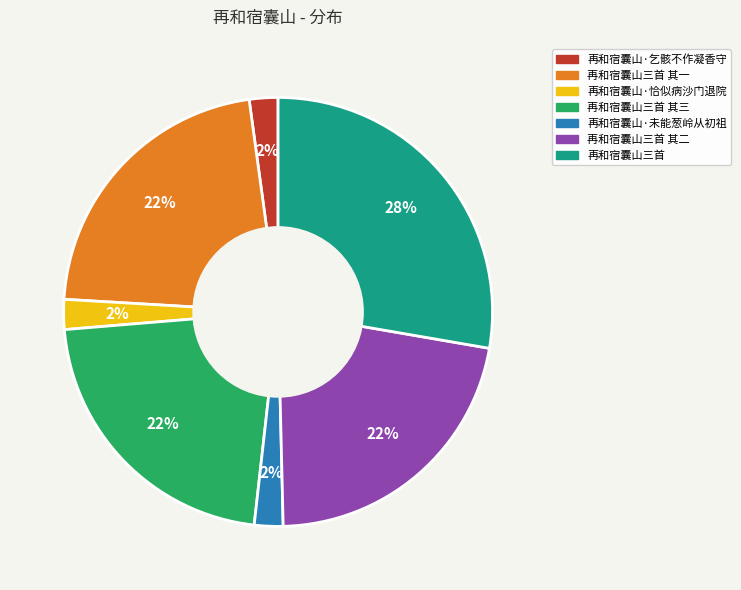

Is there any slice that represents more than half of the pie?

No